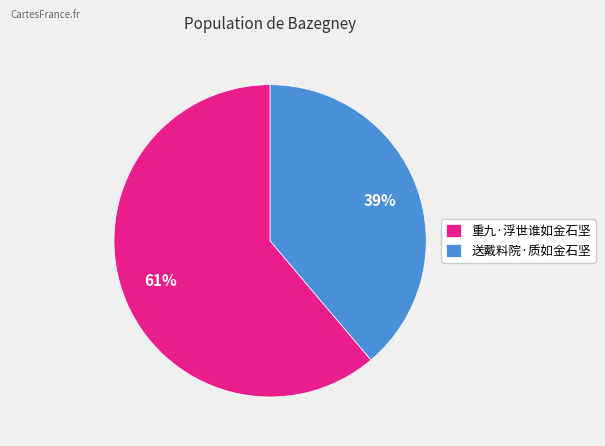

The 送戴料院·质如金石坚 slice represents 48% of the pie. True or false?

False